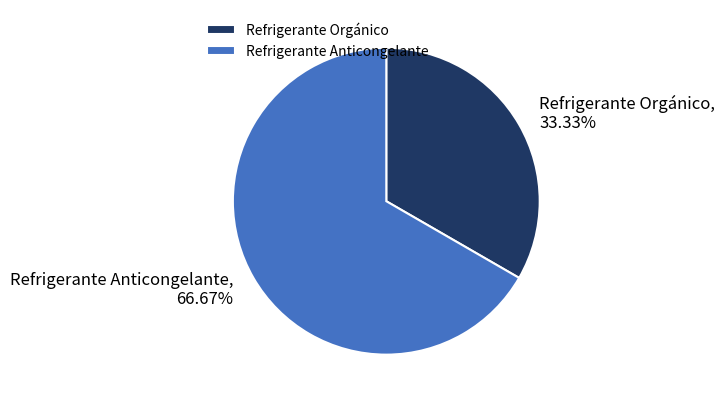

What percentage do Refrigerante Anticongelante and Refrigerante Orgánico together represent?

100.0%